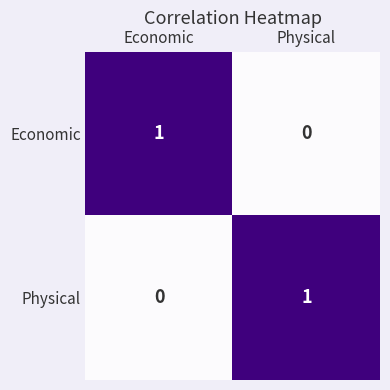

The value of Economic at Economic is 2. True or false?

False